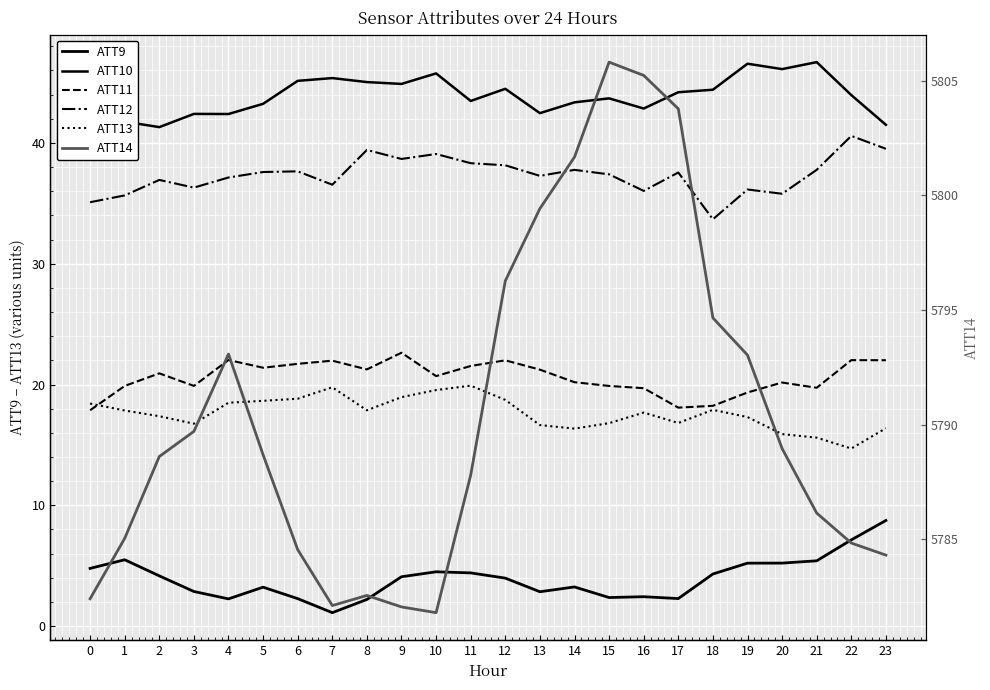

True or false: ATT9 has more than 1 points higher than both neighbors.

True